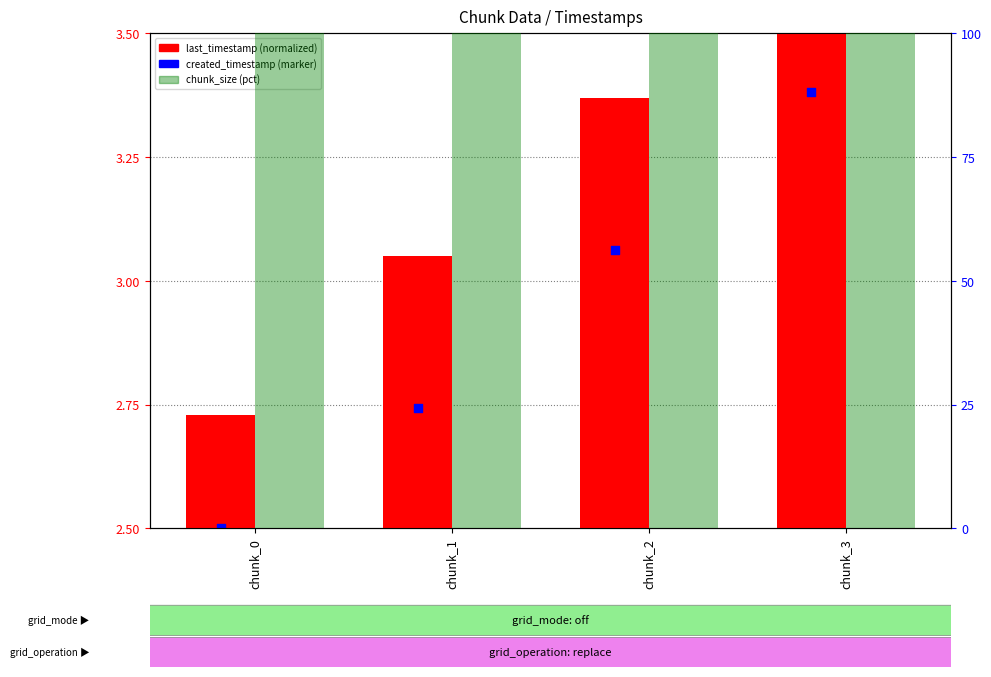

Which series has the largest Y range (max minus min)?

created_timestamp (normalized)